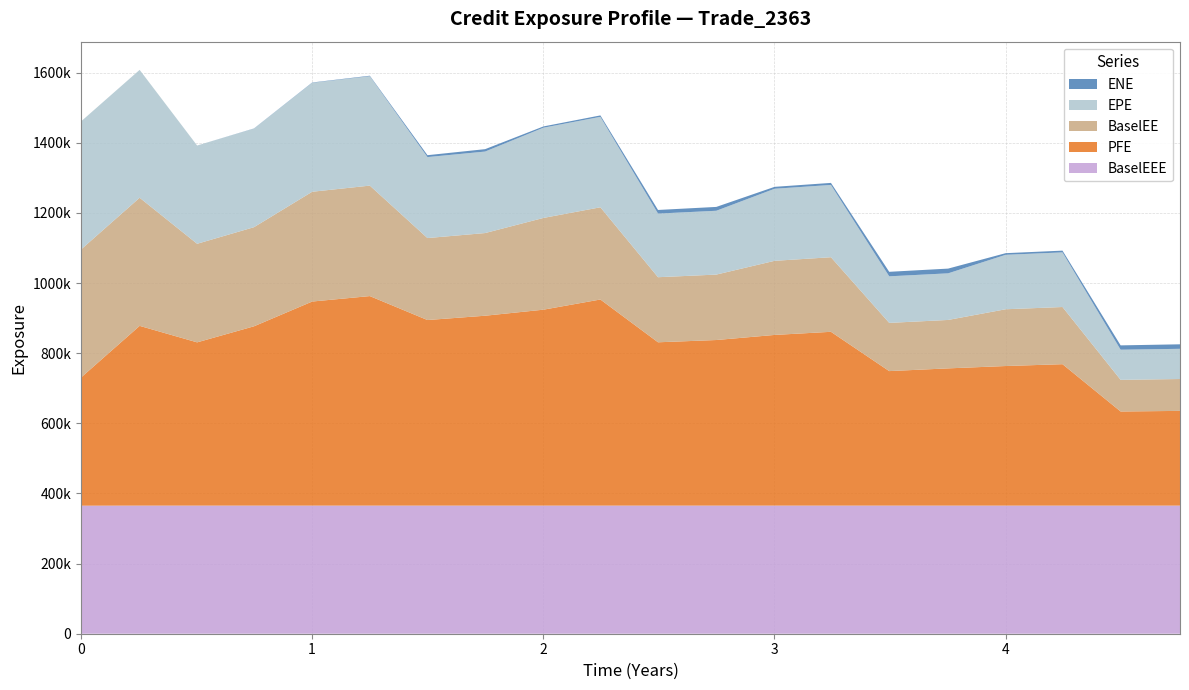

Reading left to right, transcribe all the data shown in this chart.

EPE: 0=365194.0	0.254098=364730.0	0.502732=280089.0	0.748634=281096.0	1.00043=310699.0	1.24975=311953.0	1.49906=230967.0	1.74838=232423.0	2.00043=257342.0	2.24701=257941.0	2.49632=181517.0	2.74838=182016.0	3.00043=205543.0	3.24427=206162.0	3.49632=132810.0	3.75112=132939.0	4.0=155302.0	4.2459=155794.0	4.49727=85919.1	4.7541=86147.8
ENE: 0=0.0	0.254098=0.0	0.502732=80.2	0.748634=490.5	1.00043=897.0	1.24975=1449.6	1.49906=5397.8	1.74838=6847.7	2.00043=3601.3	2.24701=4095.5	2.49632=10270.6	2.74838=10969.9	3.00043=5445.6	3.24427=5822.8	3.49632=12852.4	3.75112=13480.2	4.0=4662.0	4.2459=5004.1	4.49727=12352.2	4.7541=12851.9
PFE: 0=365194.0	0.254098=512591.0	0.502732=465567.0	0.748634=511356.0	1.00043=582002.0	1.24975=597545.0	1.49906=529238.0	1.74838=541527.0	2.00043=558755.0	2.24701=587810.0	2.49632=465773.0	2.74838=472220.0	3.00043=486745.0	3.24427=495655.0	3.49632=383602.0	3.75112=391373.0	4.0=398065.0	4.2459=403317.0	4.49727=268415.0	4.7541=270115.0
BaselEE: 0=365194.0	0.254098=365418.0	0.502732=281135.0	0.748634=282692.0	1.00043=313118.0	1.24975=315056.0	1.49906=233781.0	1.74838=235776.0	2.00043=261640.0	2.24701=262981.0	2.49632=185589.0	2.74838=186633.0	3.00043=211362.0	3.24427=212704.0	3.49632=137500.0	3.75112=138116.0	4.0=161903.0	4.2459=163047.0	4.49727=90278.1	4.7541=90887.4
BaselEEE: 0=365194.0	0.254098=365418.0	0.502732=365418.0	0.748634=365418.0	1.00043=365418.0	1.24975=365418.0	1.49906=365418.0	1.74838=365418.0	2.00043=365418.0	2.24701=365418.0	2.49632=365418.0	2.74838=365418.0	3.00043=365418.0	3.24427=365418.0	3.49632=365418.0	3.75112=365418.0	4.0=365418.0	4.2459=365418.0	4.49727=365418.0	4.7541=365418.0